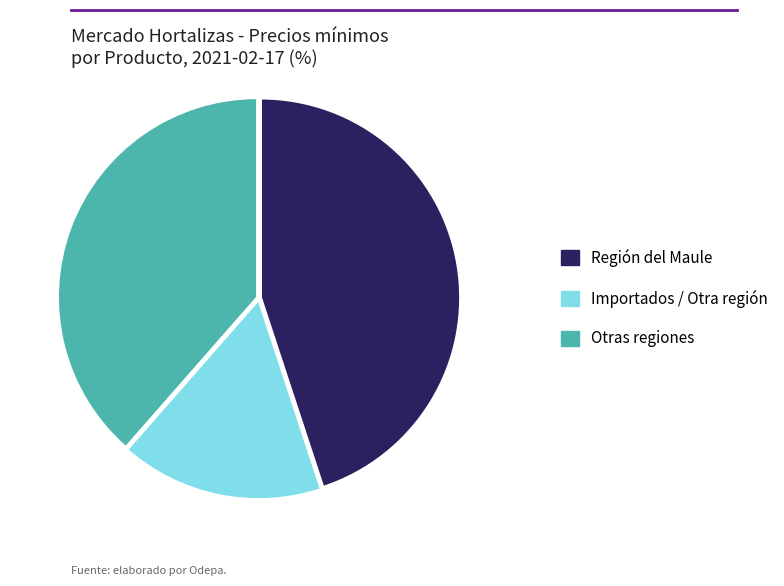

How many slices are in this pie chart?

3